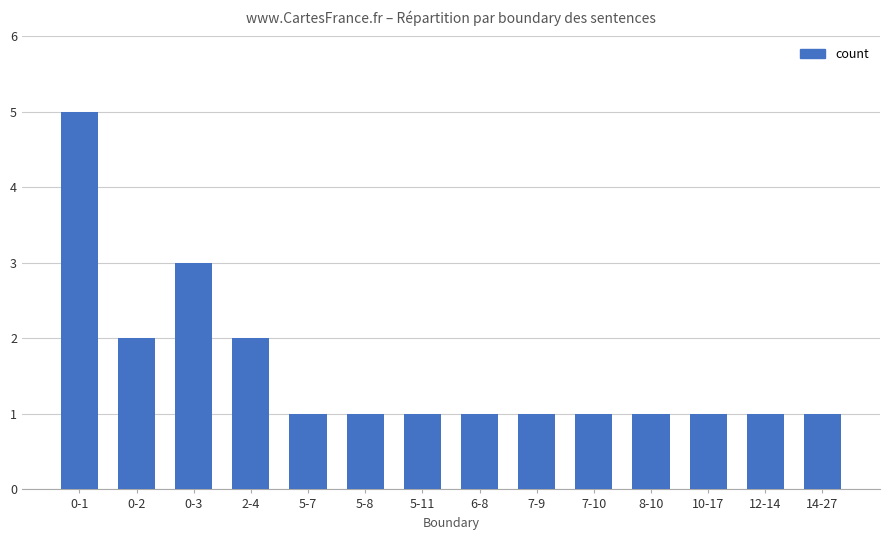

What position from the left is 7-10?

10